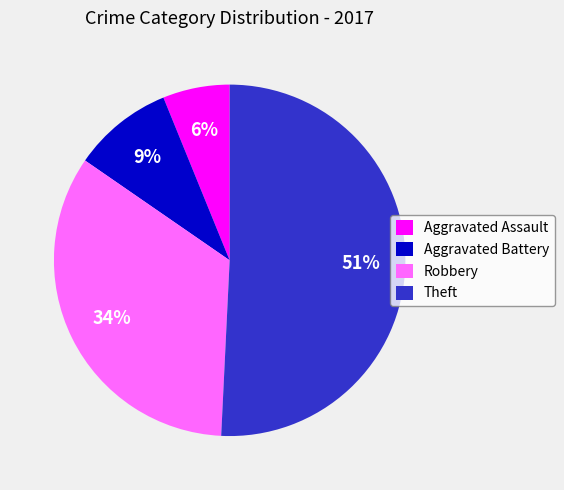

Is the sum of Theft and Robbery greater than half?

Yes